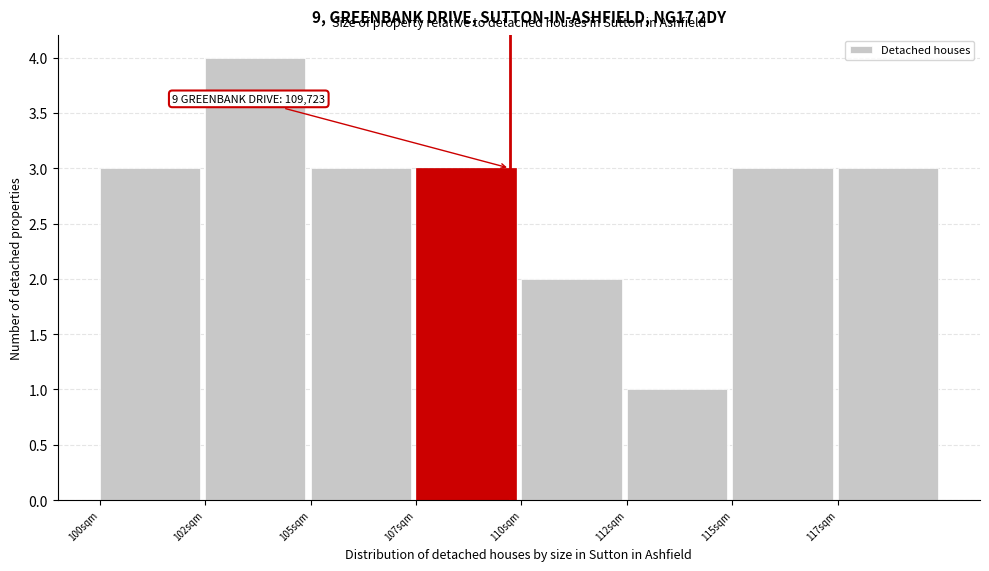

Reading left to right, transcribe all the data shown in this chart.

3	4	3	3	2	1	3	3